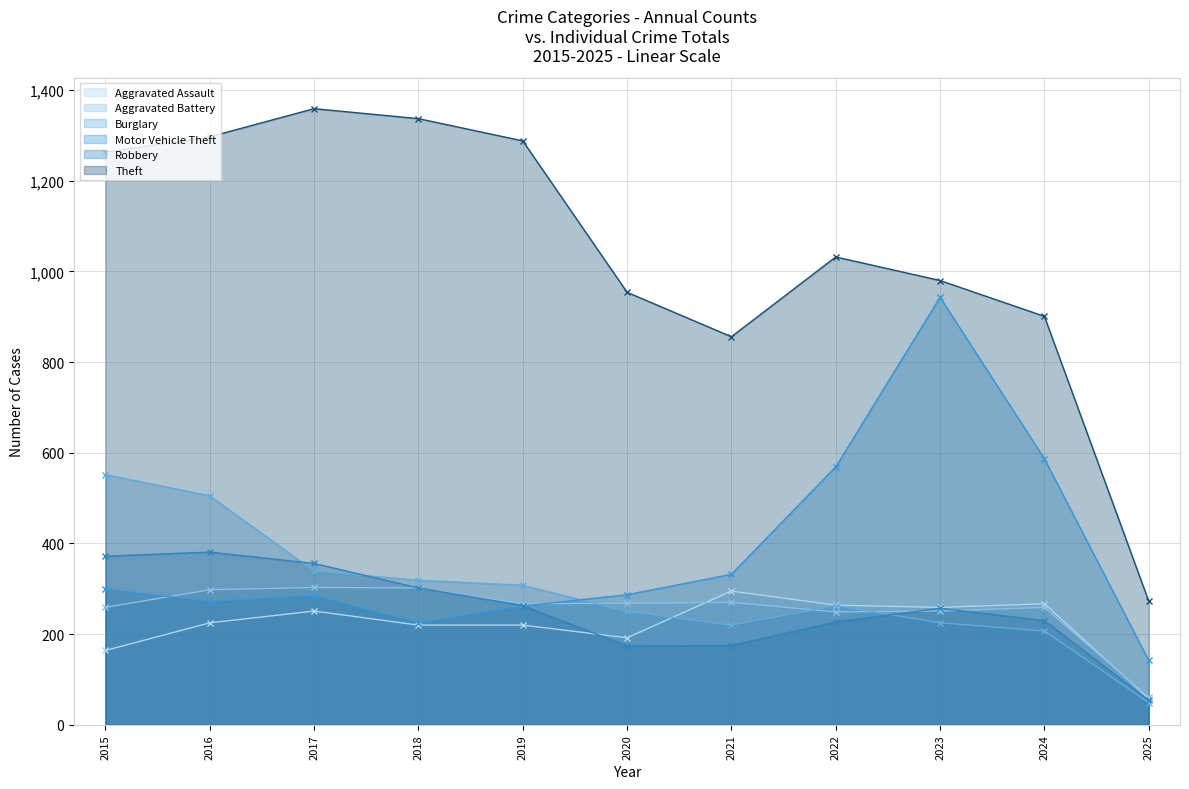

What is the difference between the second highest and second lowest values in the Aggravated Battery series?

53